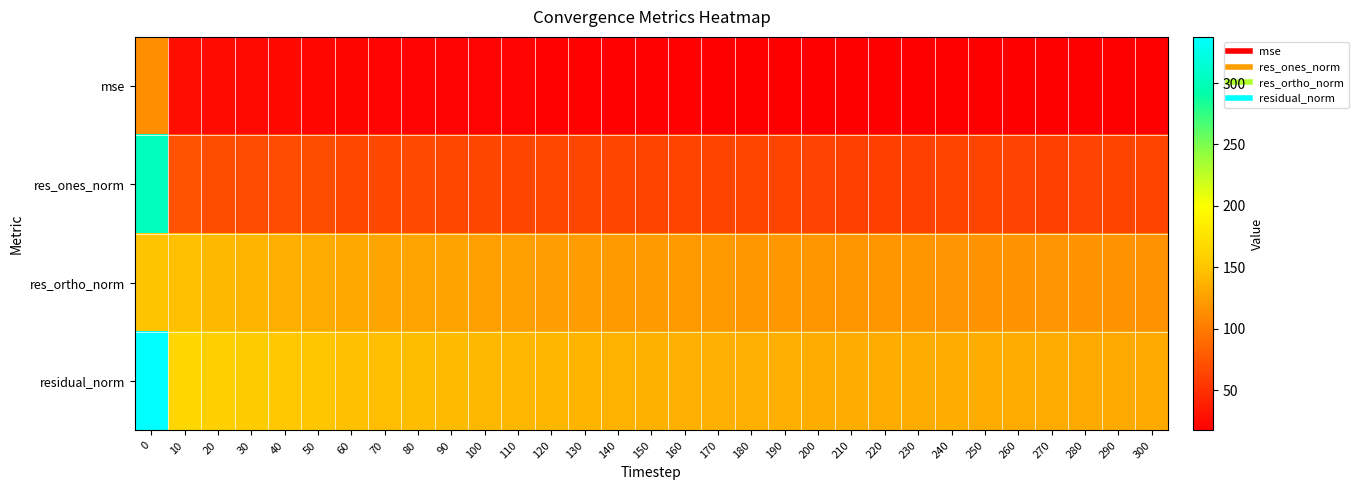

List the series in order of their peak value, lowest first.

mse, res_ortho_norm, res_ones_norm, residual_norm